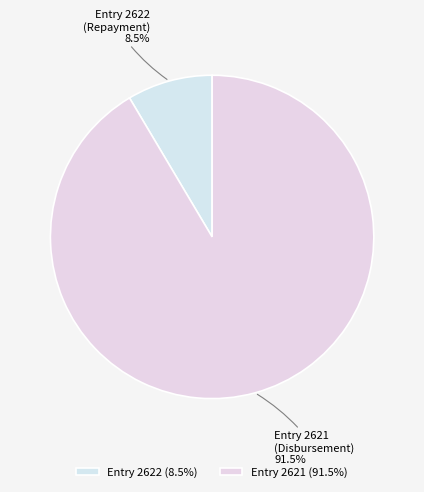

Does any single category account for the majority?

Yes